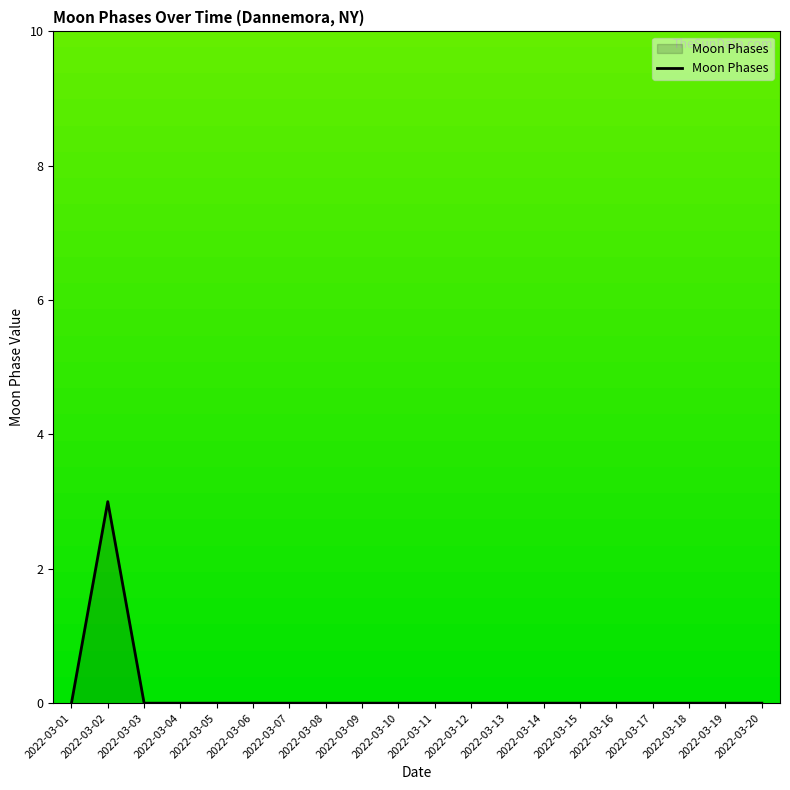

What is the greatest value displayed?

3